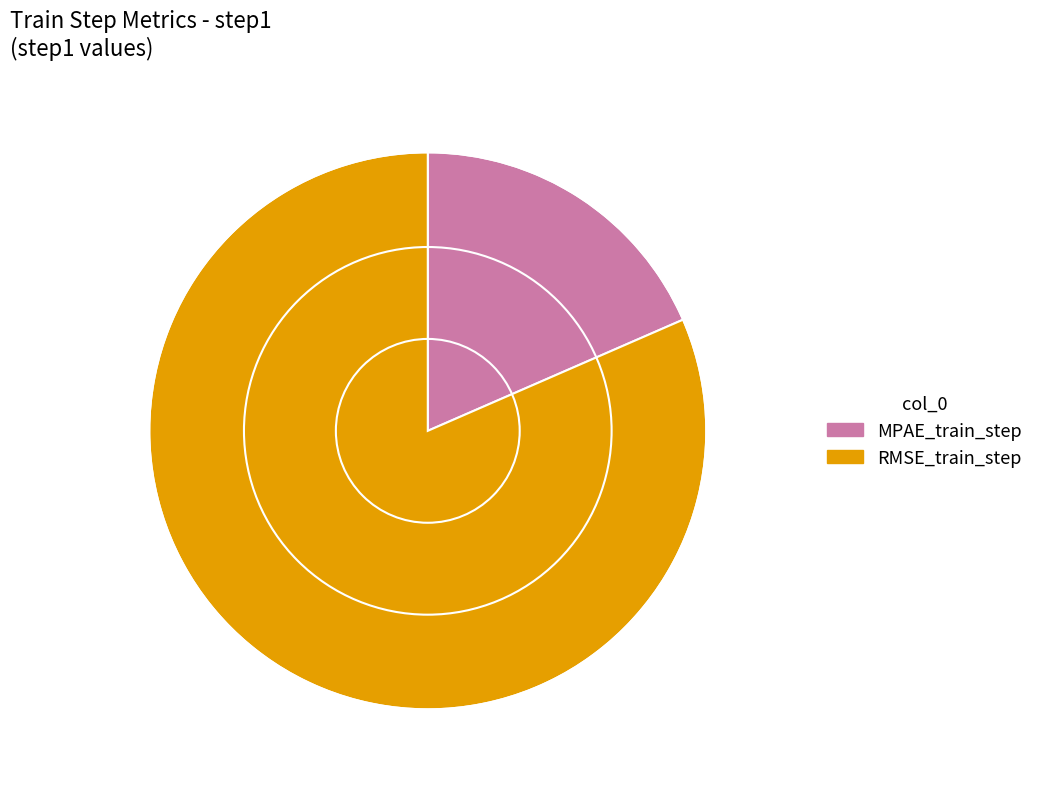

Rank the categories by value from highest to lowest.

RMSE_train_step, MPAE_train_step